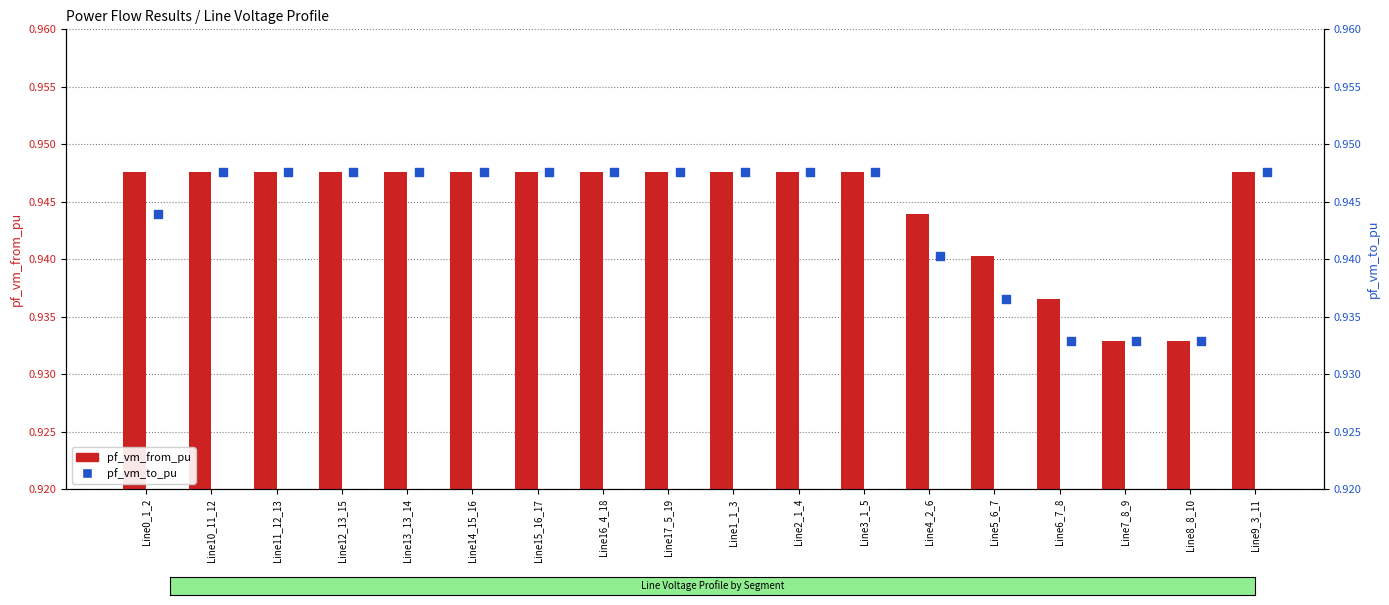

Is the value of pf_vm_from_pu at Line4_2_6 greater than the value of pf_vm_to_pu at Line14_15_16?

No